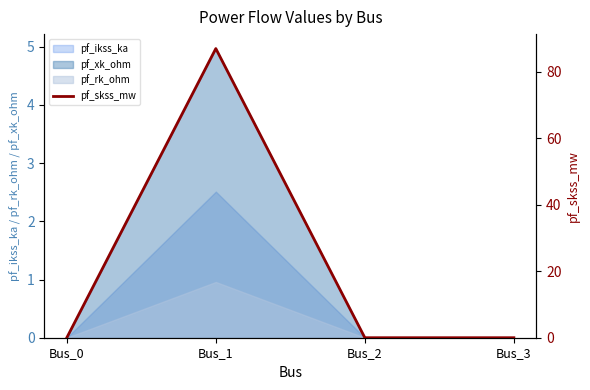

At which label does pf_ikss_ka reach its peak?

Bus_1